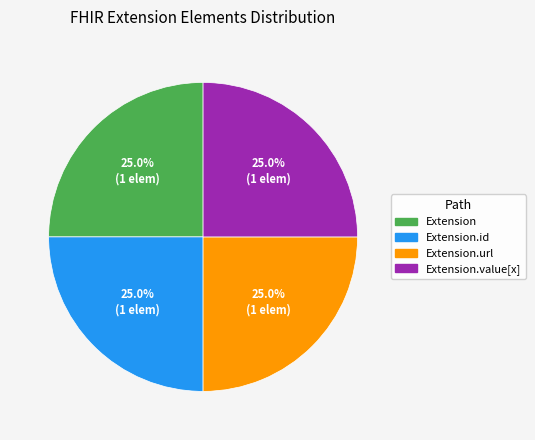

Approximately how many times larger is the value at Extension.id compared to Extension.url?

1.0